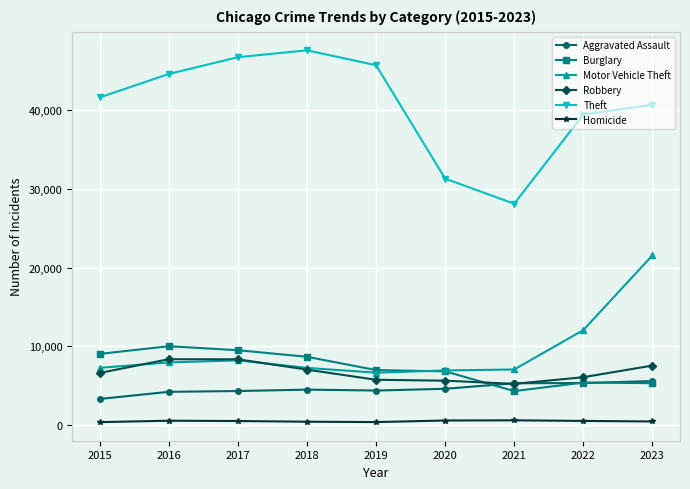

What is the greatest value displayed?

47603